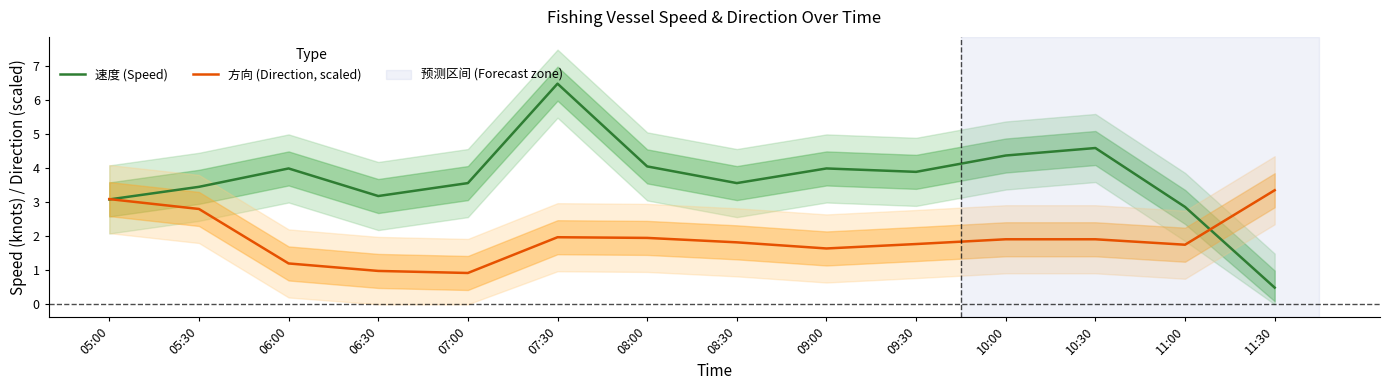

Is the value of 方向 (Direction, scaled) at 11:30 greater than the value of 速度 (Speed) at 08:30?

No